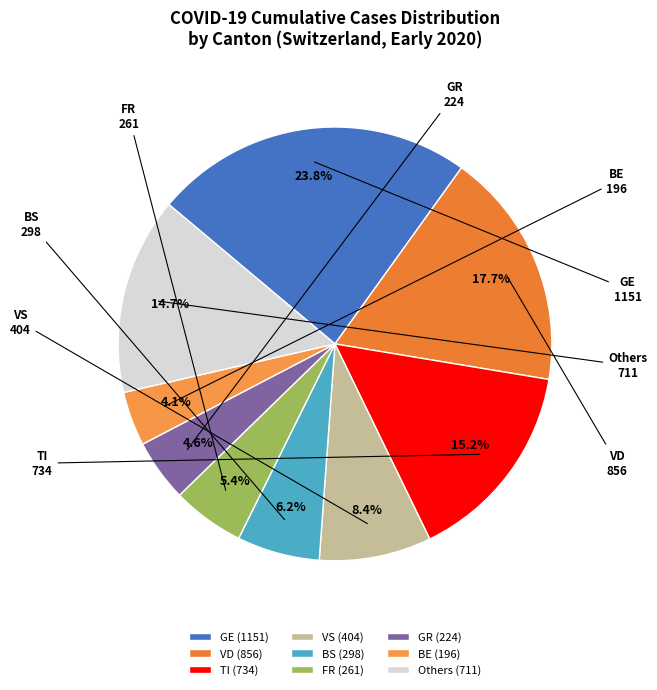

To the nearest percent, what is the difference between the largest and smallest slice percentages?

20%